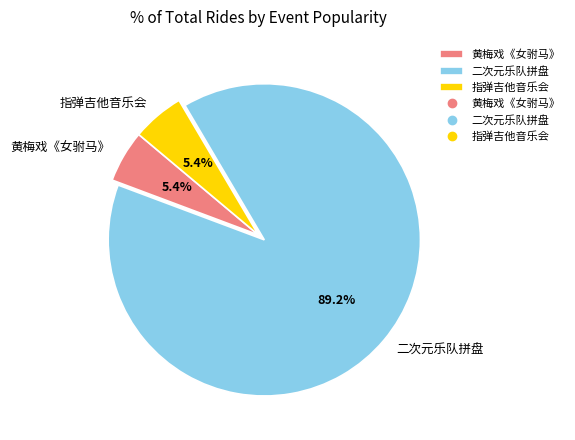

Count the number of slices in the pie.

3